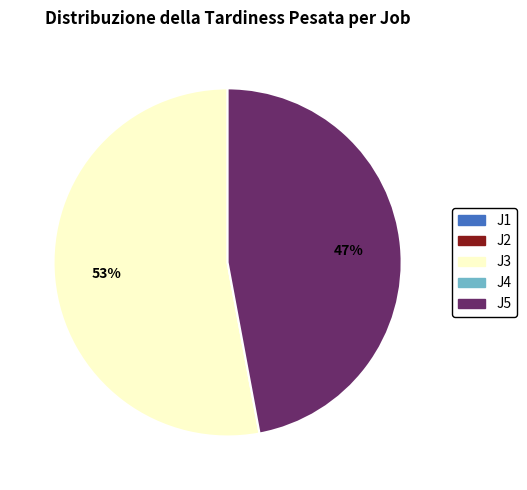

True or false: J5 accounts for 62% of the total.

False